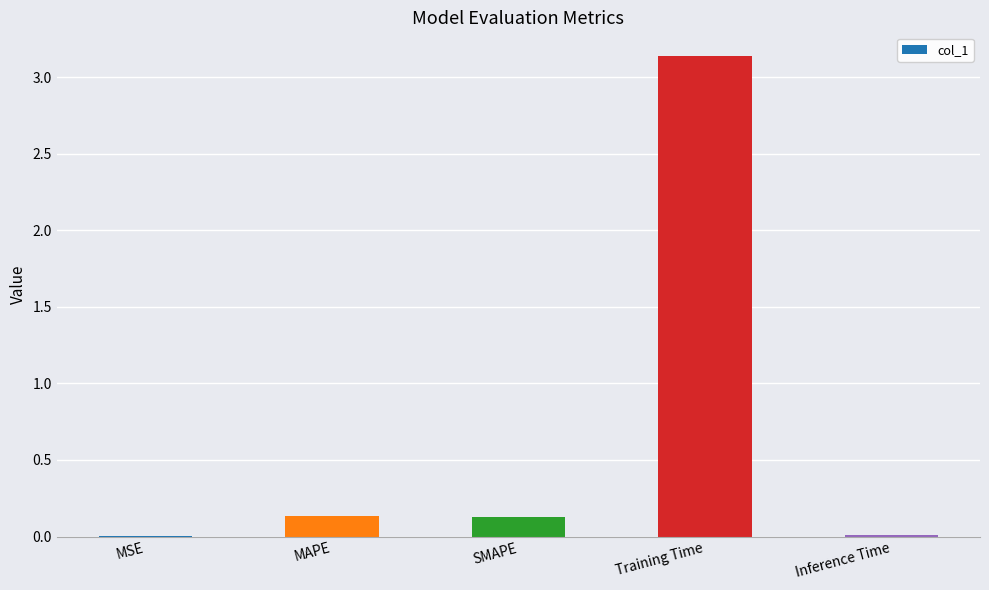

Is it true that the value at Training Time is 5.0?

False